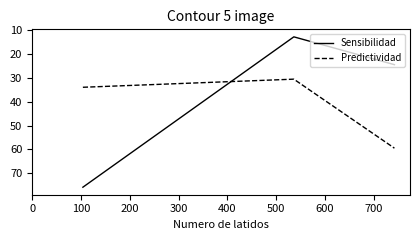

Rank the series by their average value, from lowest to highest.

Sensibilidad, Predictividad